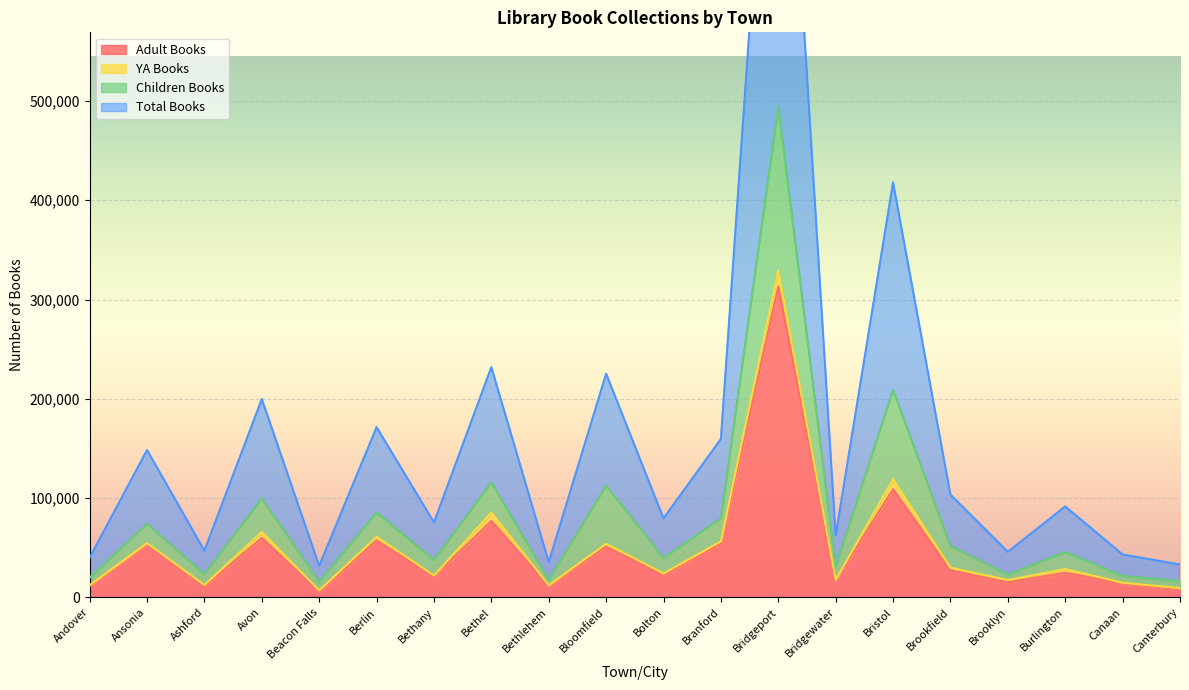

What is the minimum value for Children Books?

15867